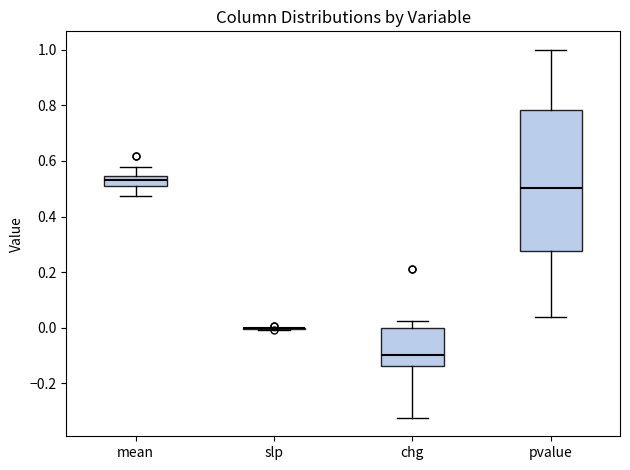

Reading left to right, read every box against the y-axis: the position of its median line, the range the box covers, and the ends of its whiskers. The values are not printed on the chart, so give them approximately, as read against the axis.

mean: median 0.54 (inside the box), box 0.52 to 0.54, whiskers 0.48 to 0.58
slp: box collapsed to a line at 0.00, whiskers 0.00 to 0.00
chg: median -0.10, box -0.14 to 0.00, whiskers -0.32 to 0.02
pvalue: median 0.50, box 0.28 to 0.78, whiskers 0.04 to 1.00